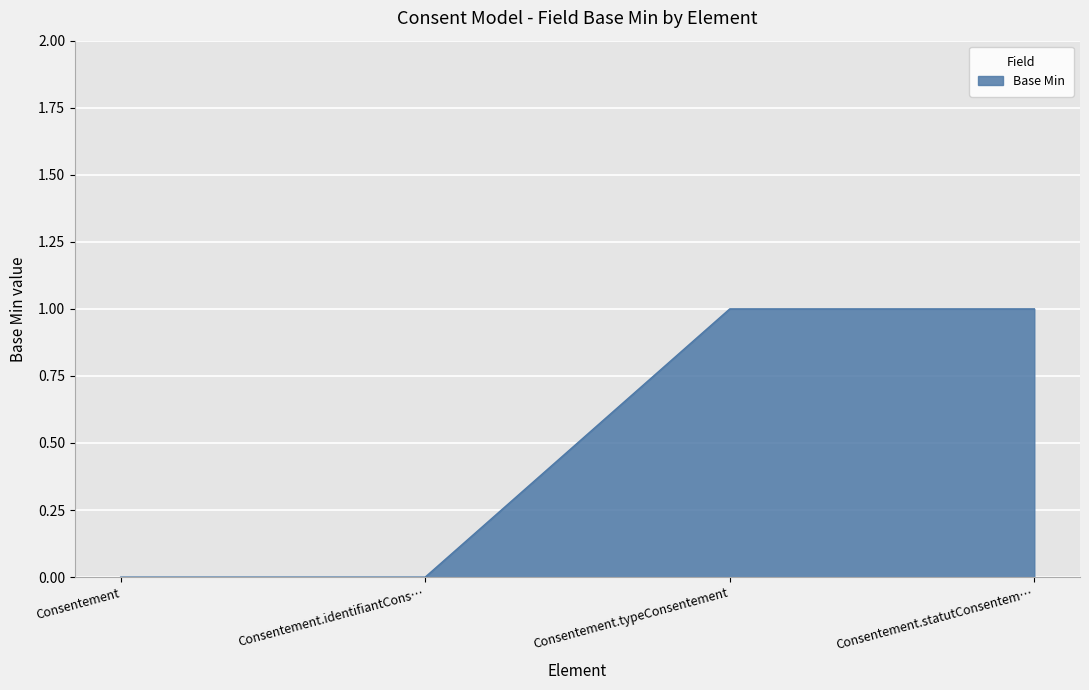

How many distinct data groups are displayed?

1